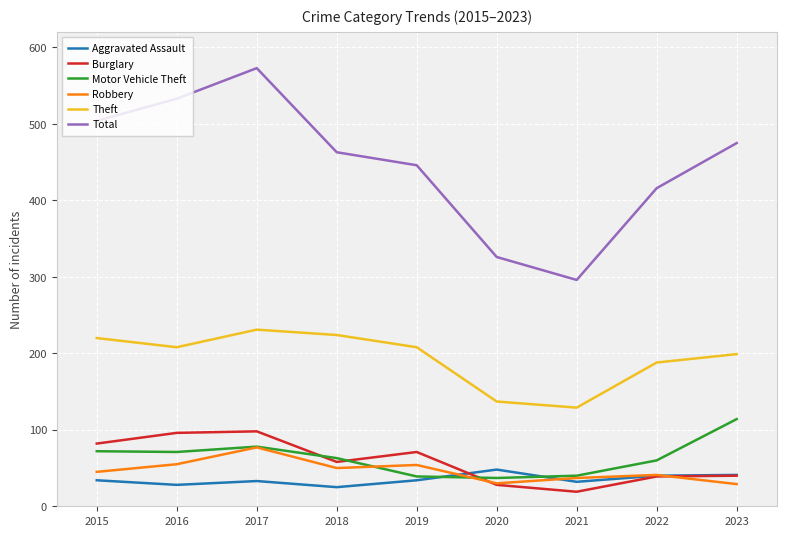

What is the difference between the highest and lowest values at 2021?

277